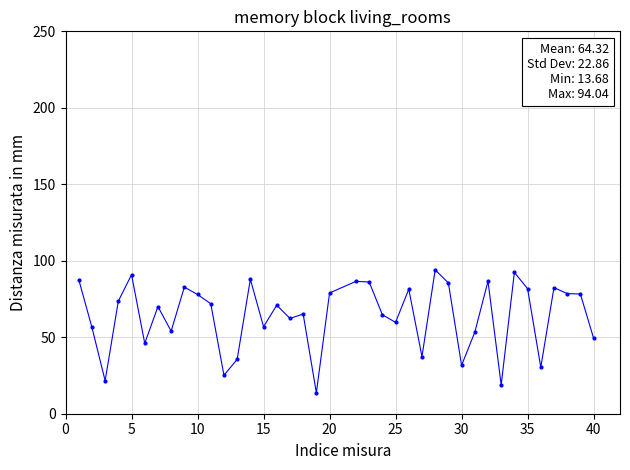

What is the value of the 22nd point from the left?

86.1